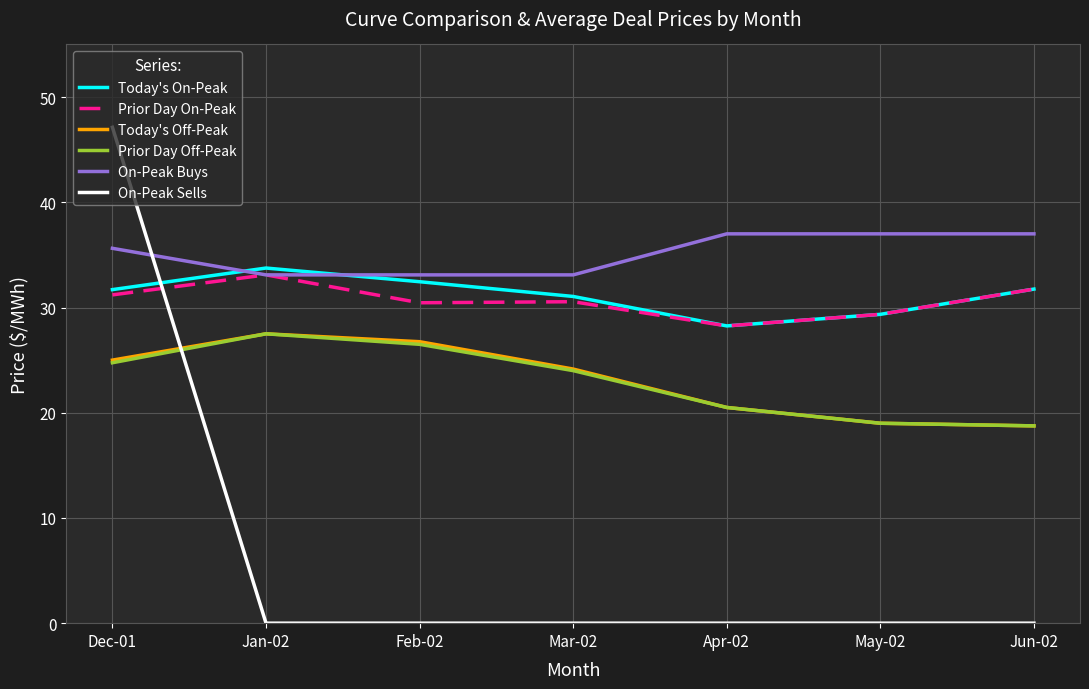

Which series has the largest total across all categories?

On-Peak Buys